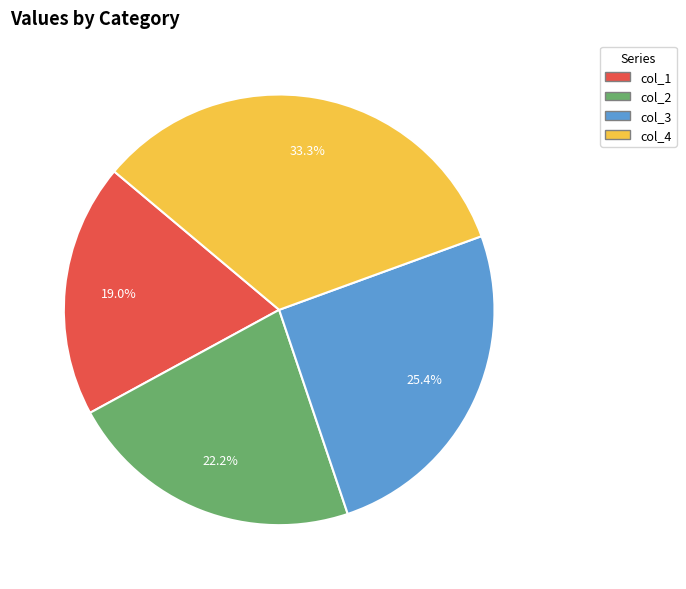

What is the smallest slice in the pie chart?

col_1